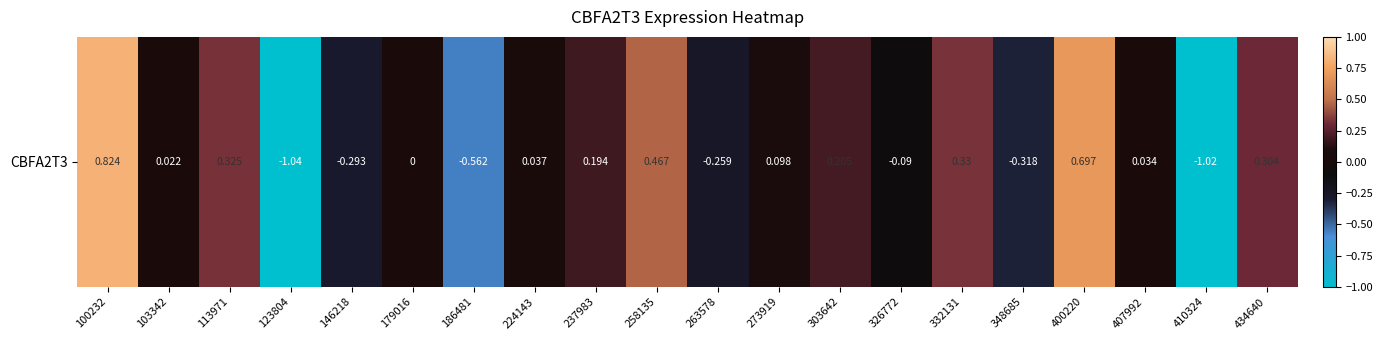

The chart shows a value of -0.5 at 123804. True or false?

False